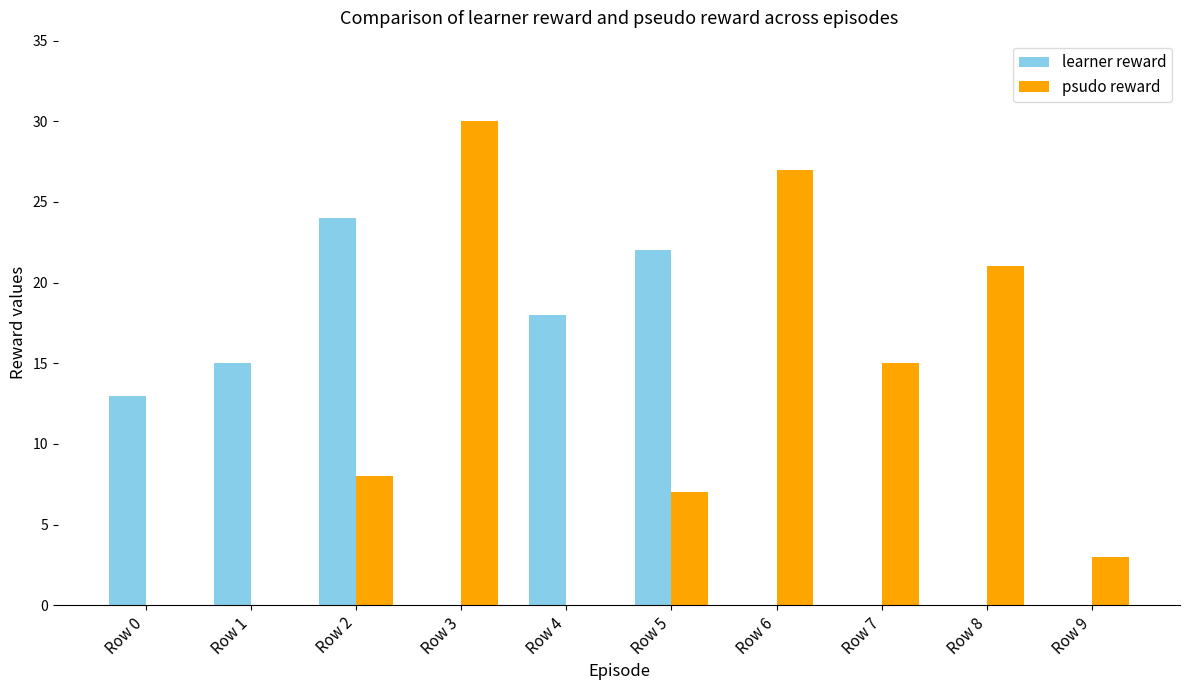

At which label is learner reward closest to 12?

Row 0